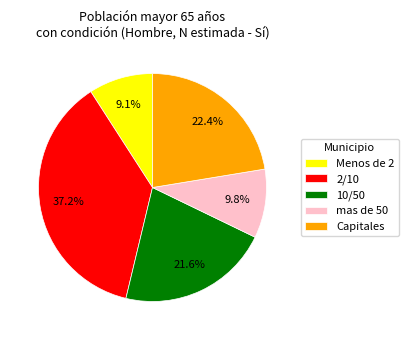

What is the largest slice in the pie chart?

2/10